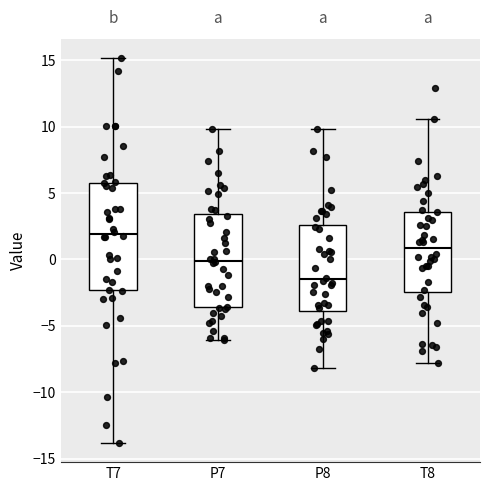

Which box's median line is the lowest?

P8